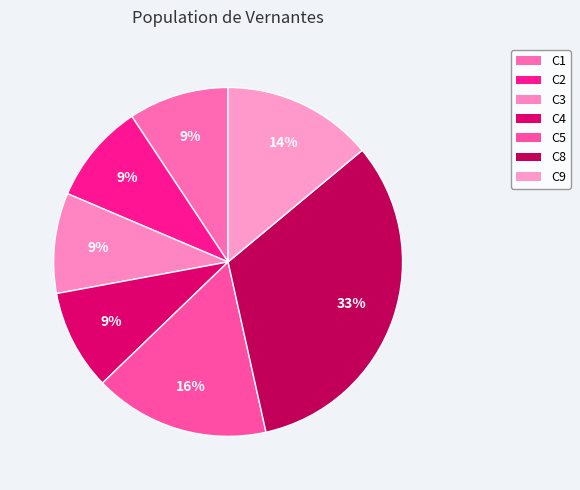

Which slice is the smallest?

C1